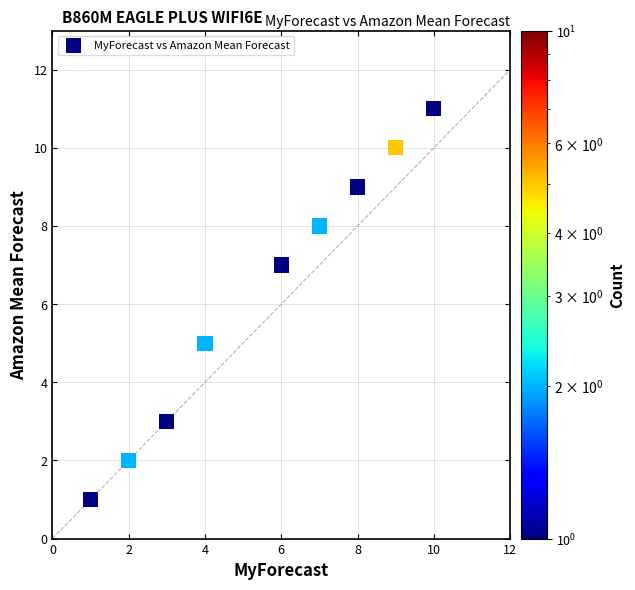

What is the range of X values (max minus min)?

9